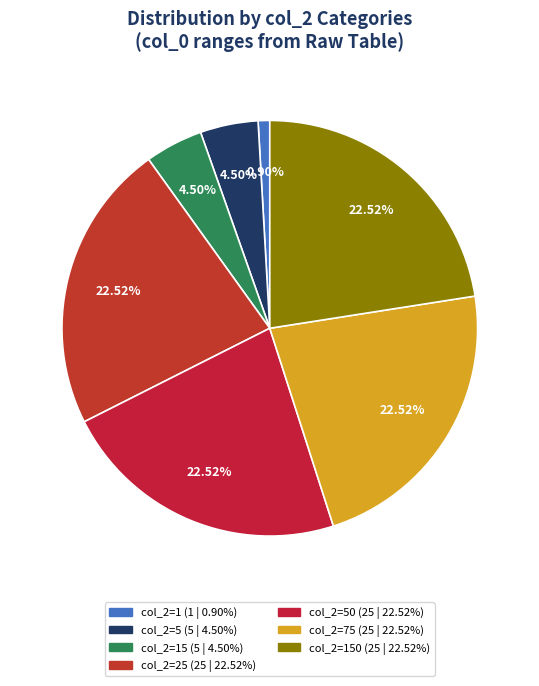

What is the largest slice in the pie chart?

25